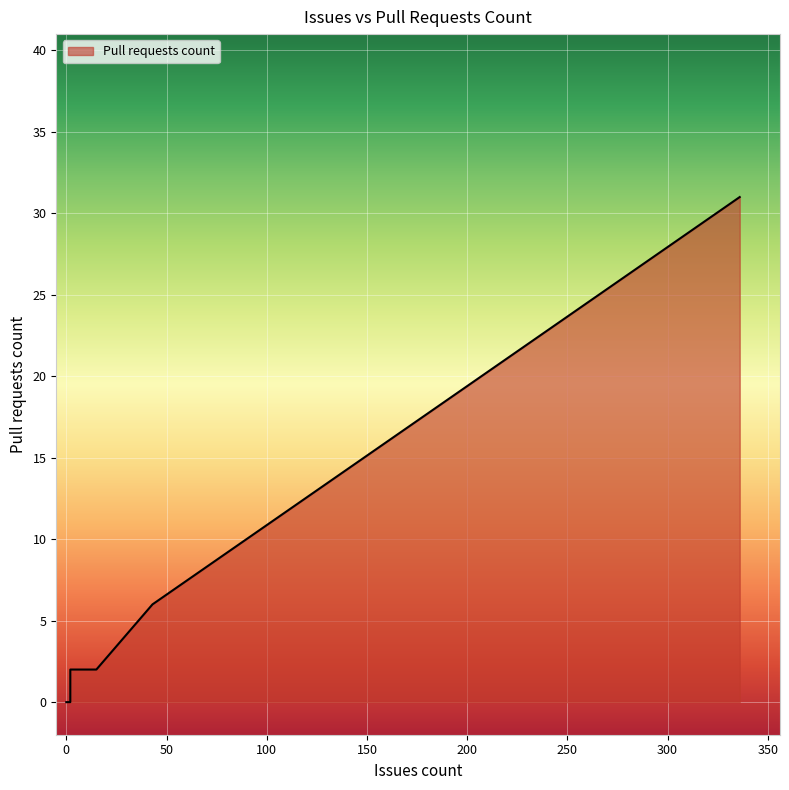

True or false: the data shows 0 at 0.

True